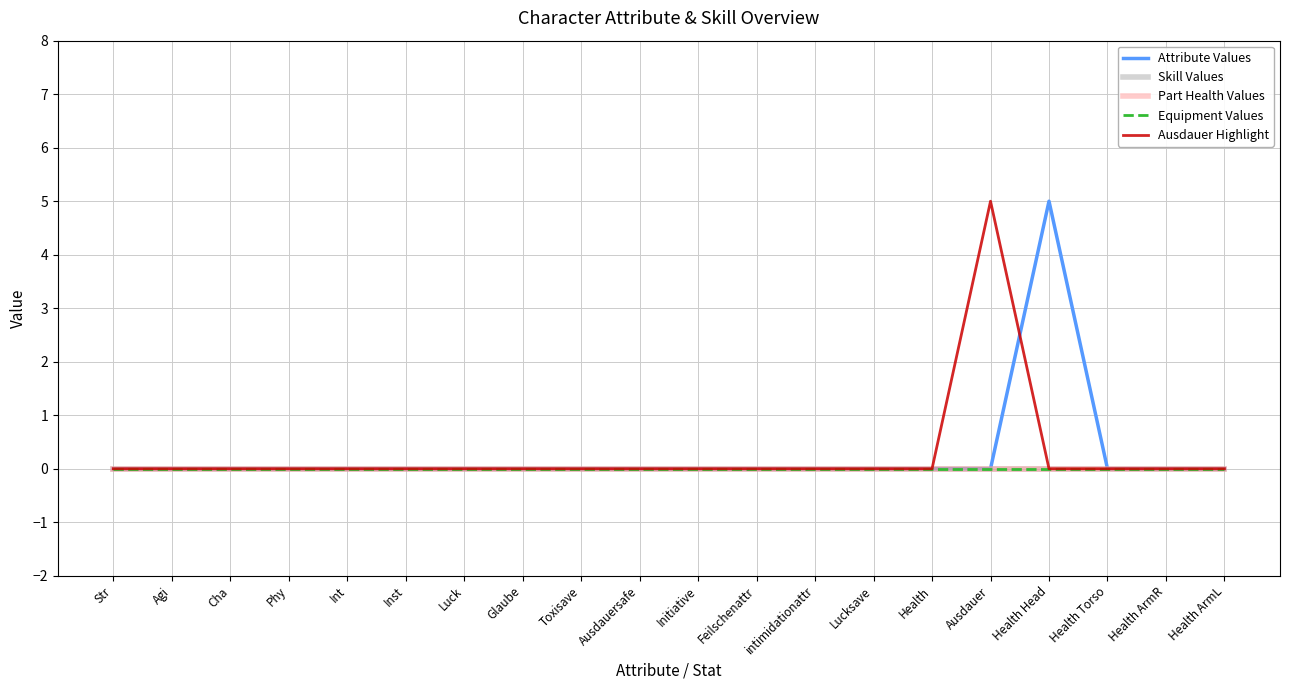

Does the chart display data point markers on the line(s)?

No